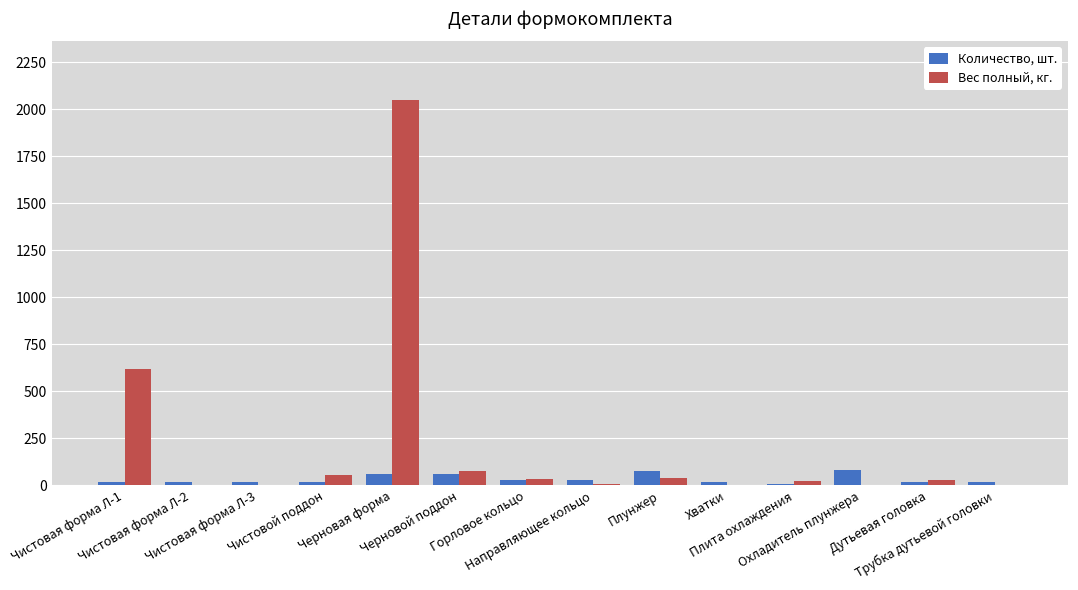

What is the sum of all Вес полный, кг. values?

2939.0